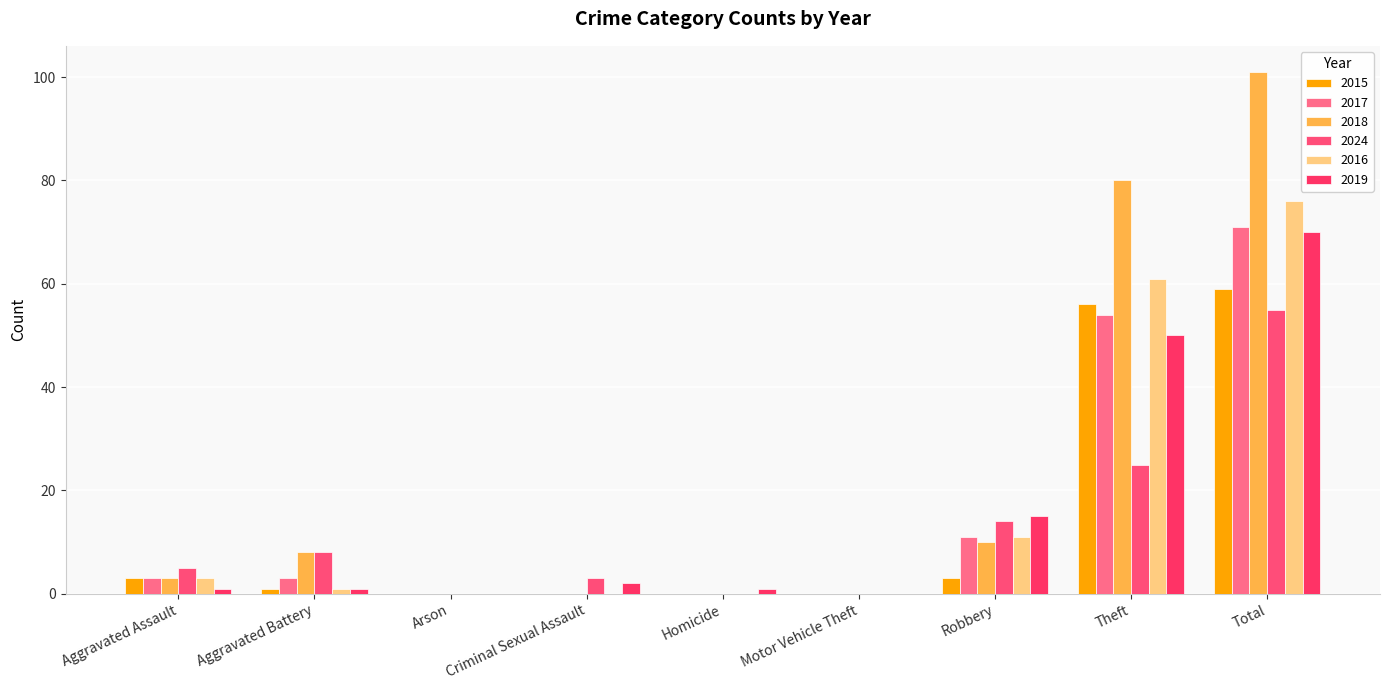

Reading left to right, transcribe all the data shown in this chart.

2015: Aggravated Assault=3	Aggravated Battery=1	Arson=0	Criminal Sexual Assault=0	Homicide=0	Motor Vehicle Theft=0	Robbery=3	Theft=56	Total=59
2017: Aggravated Assault=3	Aggravated Battery=3	Arson=0	Criminal Sexual Assault=0	Homicide=0	Motor Vehicle Theft=0	Robbery=11	Theft=54	Total=71
2018: Aggravated Assault=3	Aggravated Battery=8	Arson=0	Criminal Sexual Assault=0	Homicide=0	Motor Vehicle Theft=0	Robbery=10	Theft=80	Total=101
2024: Aggravated Assault=5	Aggravated Battery=8	Arson=0	Criminal Sexual Assault=3	Homicide=0	Motor Vehicle Theft=0	Robbery=14	Theft=25	Total=55
2016: Aggravated Assault=3	Aggravated Battery=1	Arson=0	Criminal Sexual Assault=0	Homicide=0	Motor Vehicle Theft=0	Robbery=11	Theft=61	Total=76
2019: Aggravated Assault=1	Aggravated Battery=1	Arson=0	Criminal Sexual Assault=2	Homicide=1	Motor Vehicle Theft=0	Robbery=15	Theft=50	Total=70